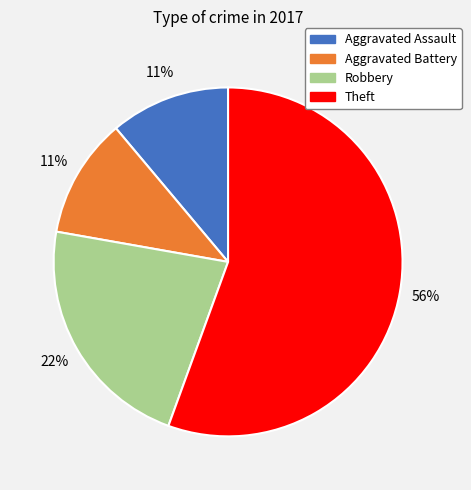

What is the largest slice in the pie chart?

Theft